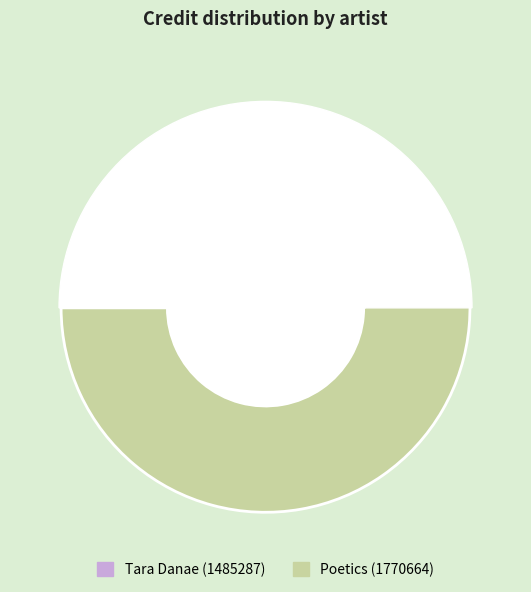

Is there any slice that represents more than half of the pie?

Yes